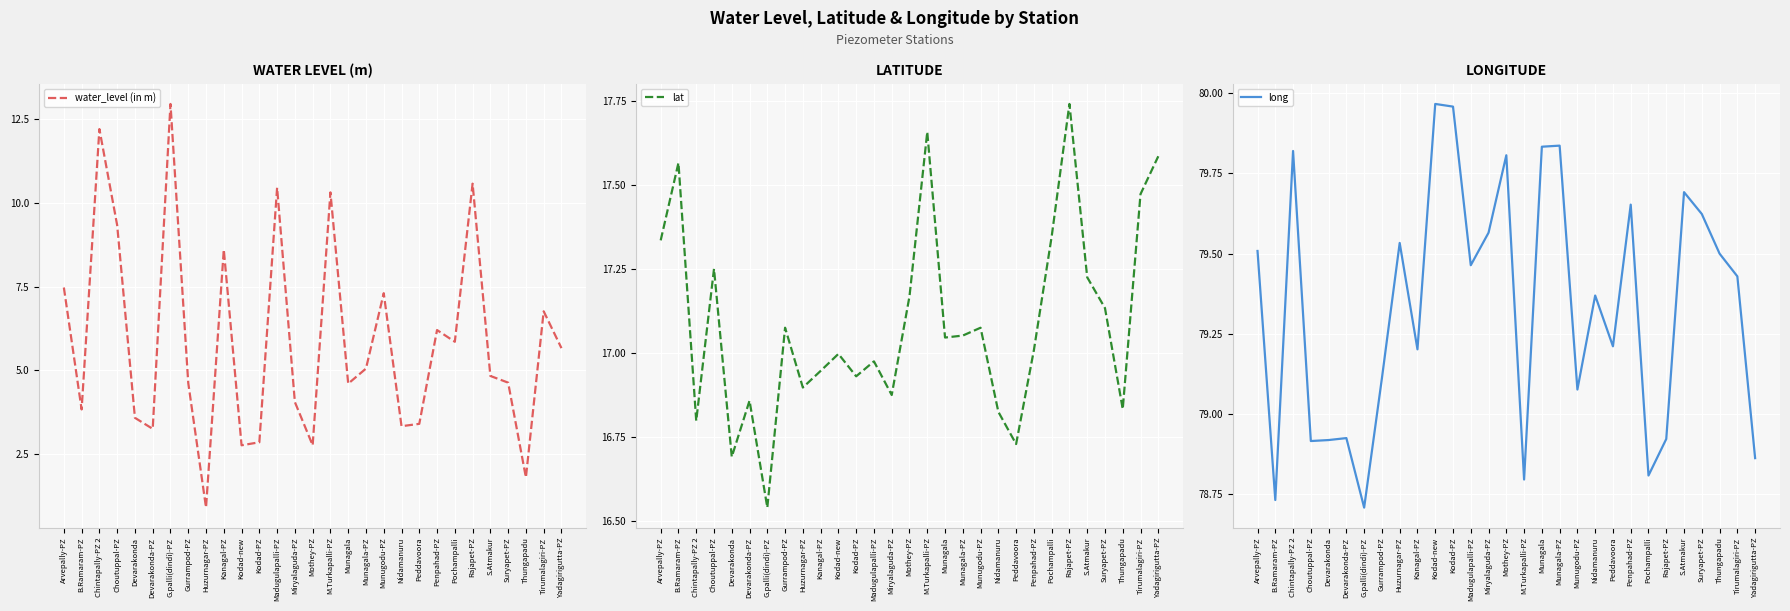

Which has a higher value, Kodad-new or Nidamanuru?

Nidamanuru